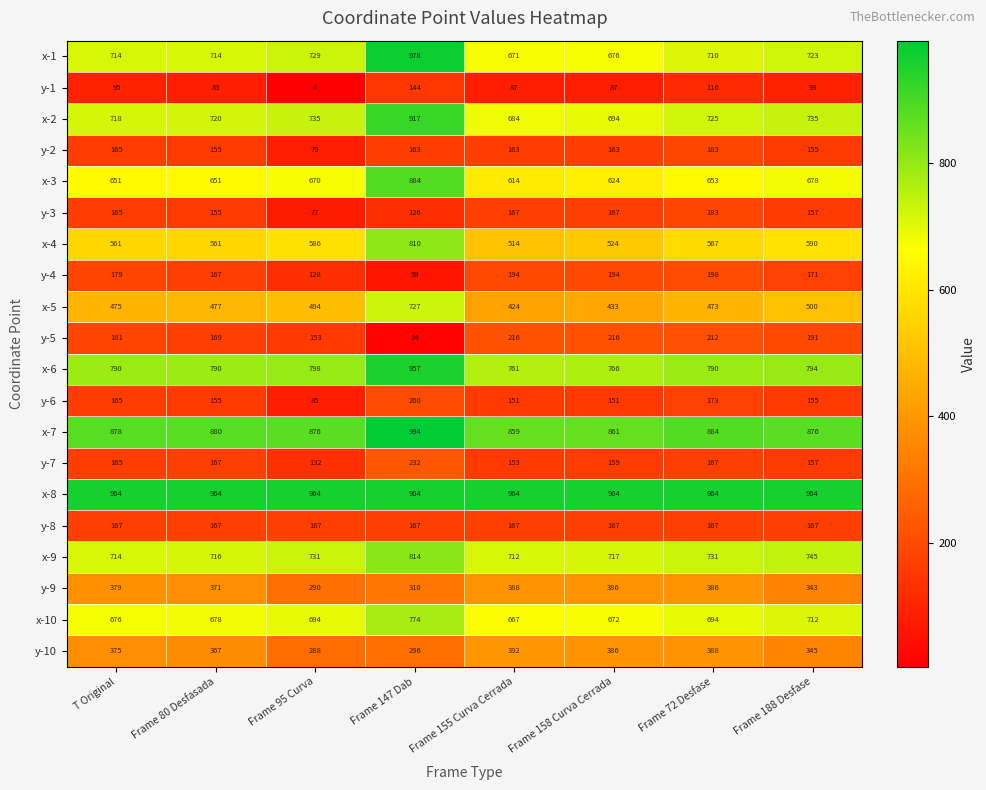

What is the difference between the x-1 values at Frame 95 Curva and Frame 80 Desfasada?

15